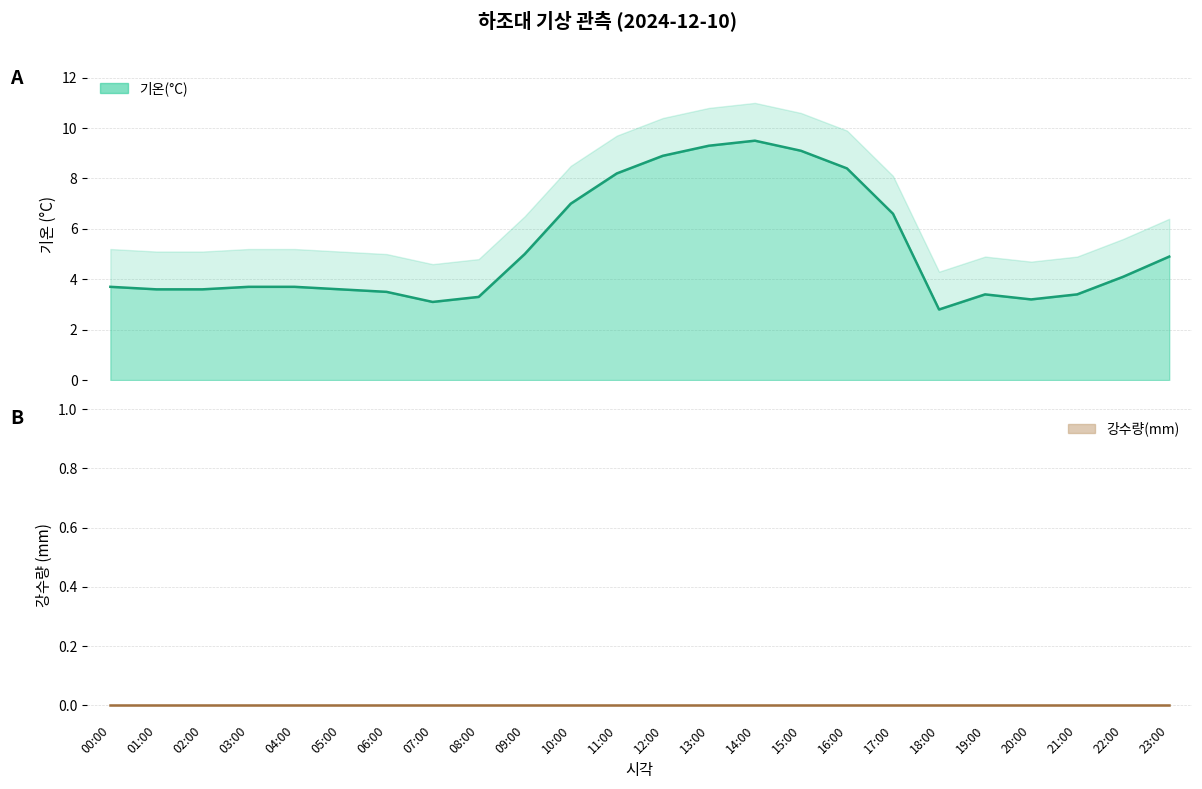

The value at 22:00 is 6.8. True or false?

False